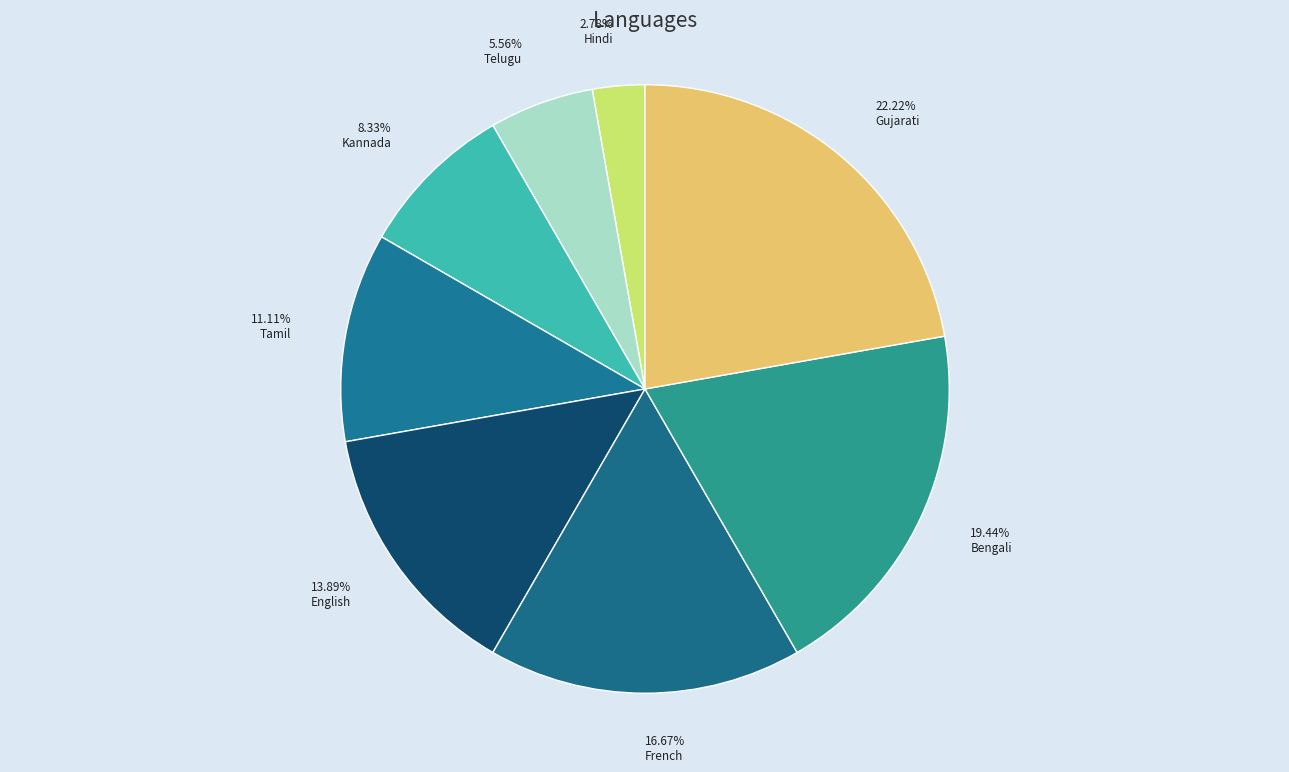

How many segments does this pie chart have?

8